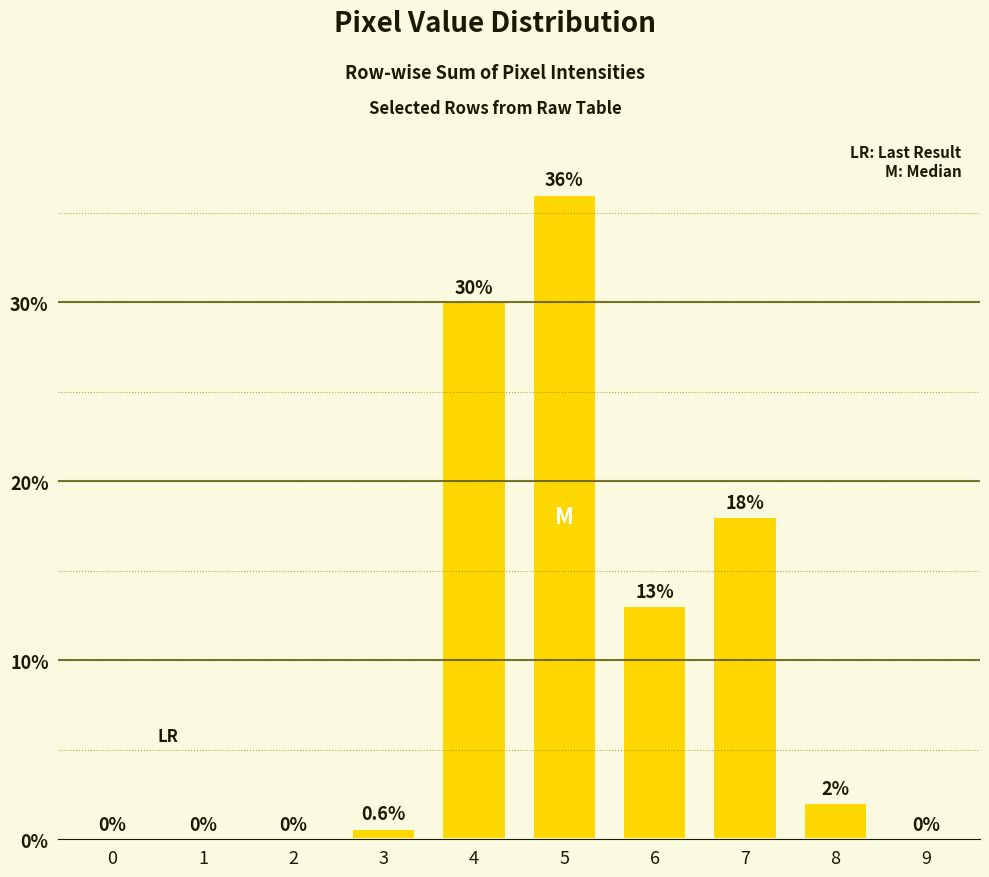

What is the ratio of the value at 4 to the value at 6?

2.3